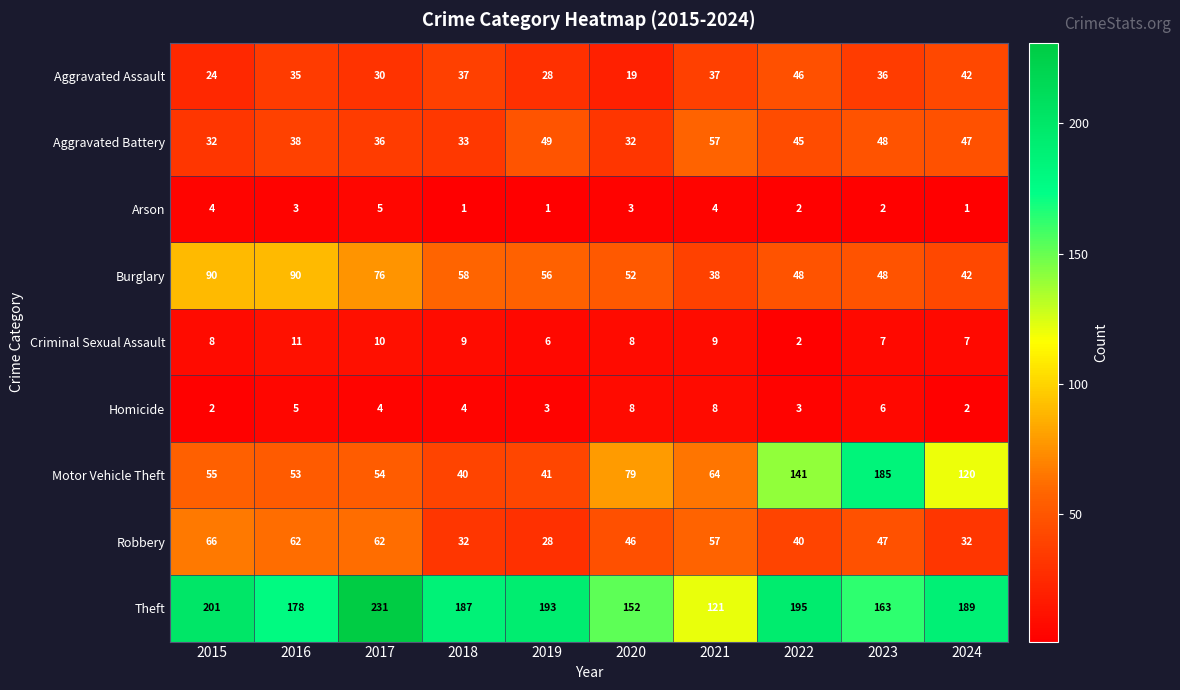

Which series has the largest range (max minus min)?

Motor Vehicle Theft